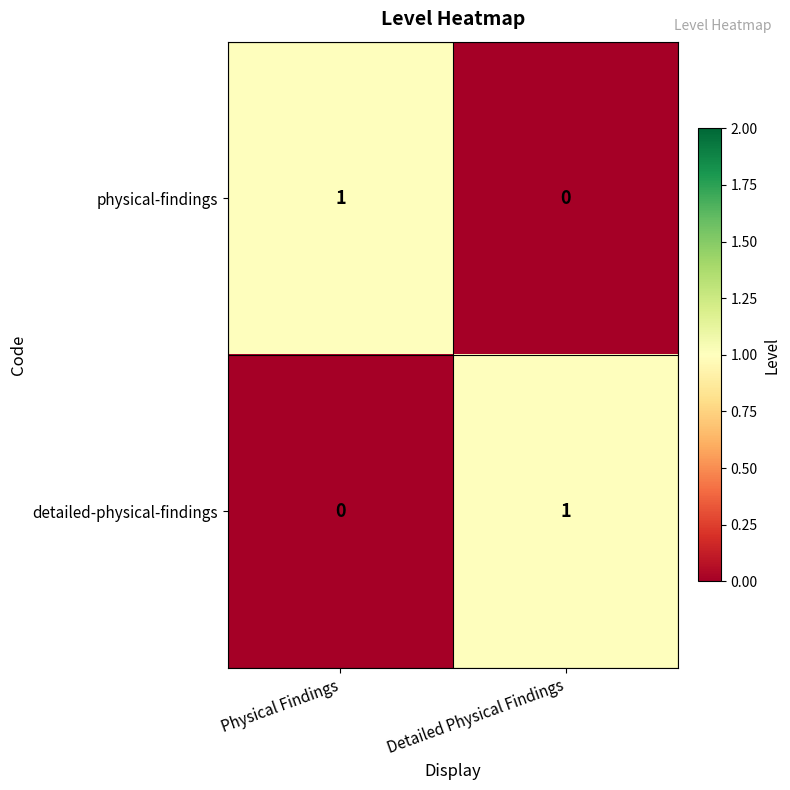

Which category has the highest value in the detailed-physical-findings series?

Detailed Physical Findings